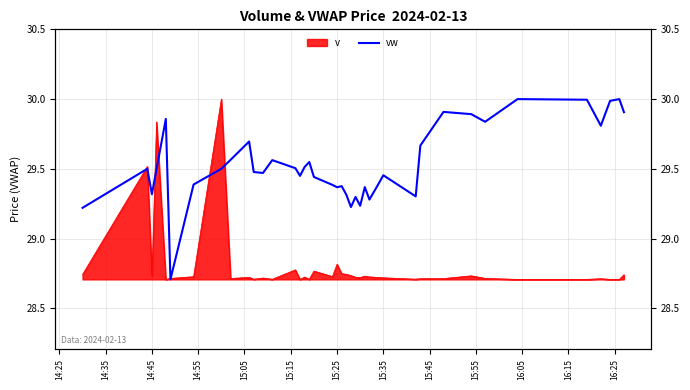

What is the greatest value displayed?

30.0